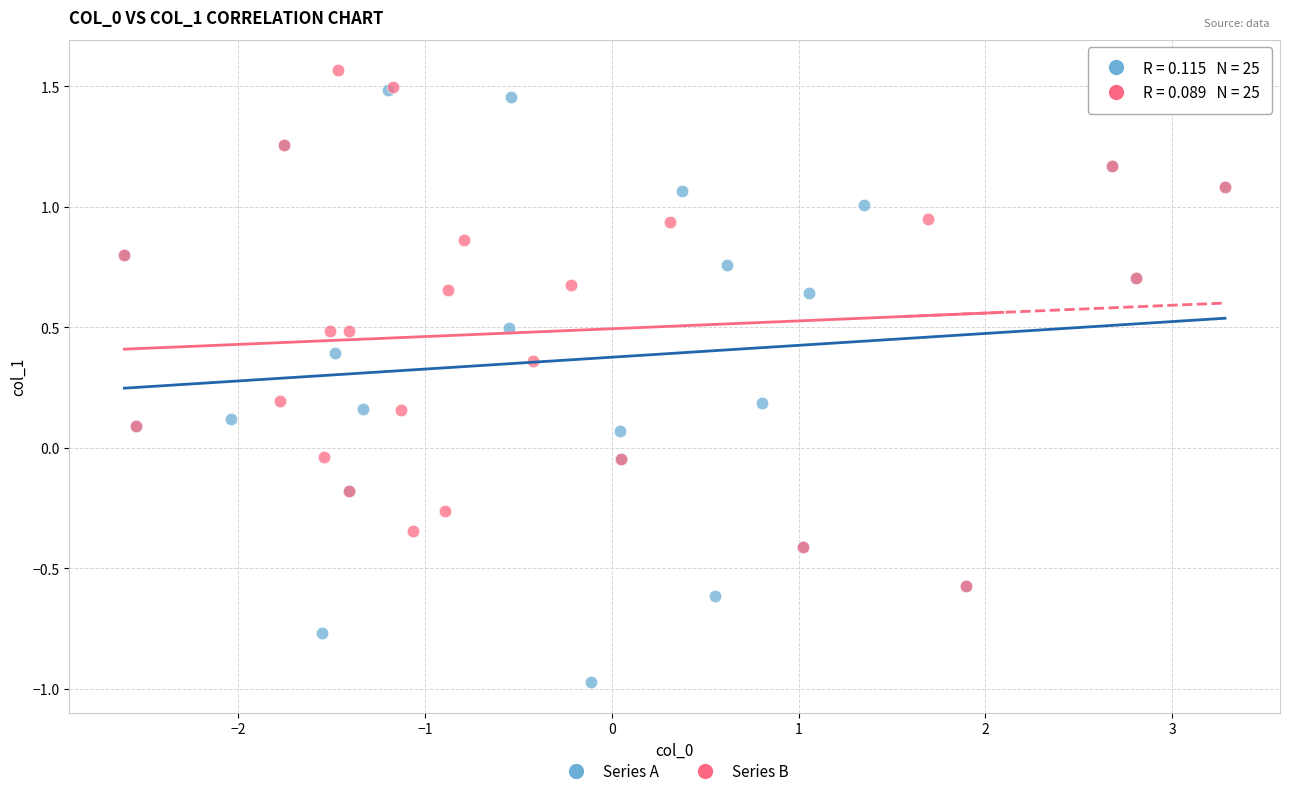

Which series contains the lowest Y value?

Series A